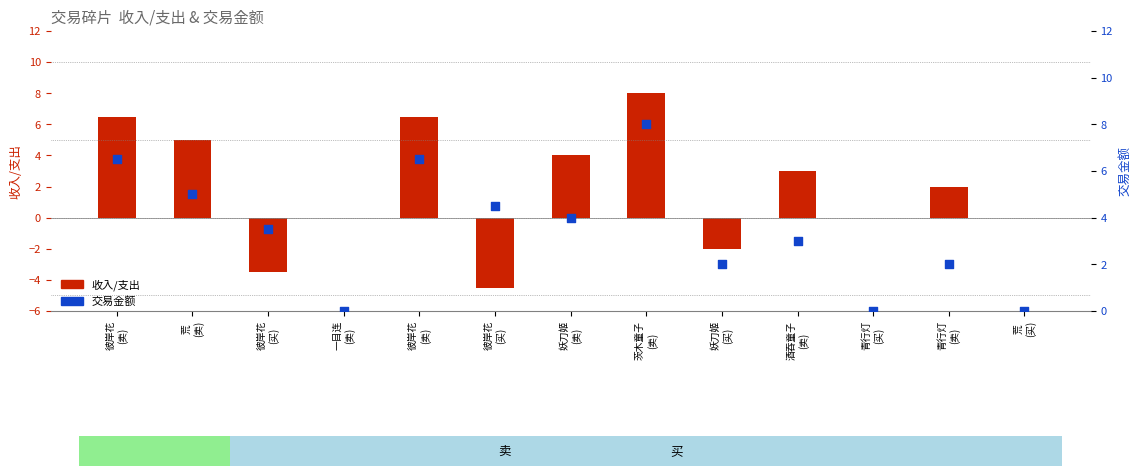

Which series has the largest Y range (max minus min)?

收入/支出